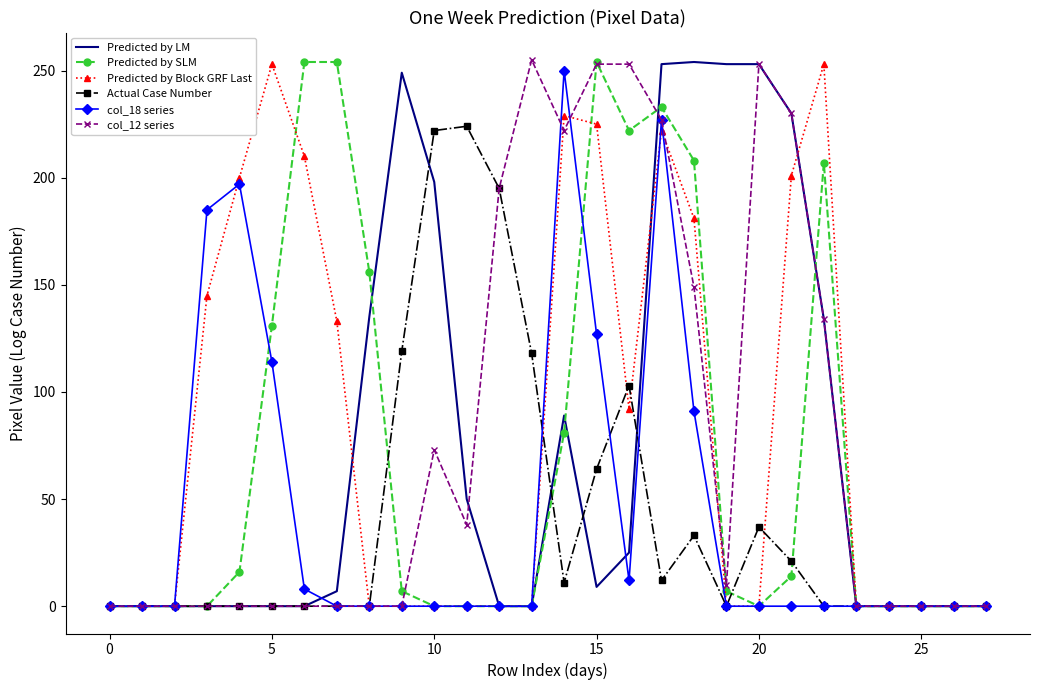

Which series has the largest total across all categories?

Predicted by Block GRF Last